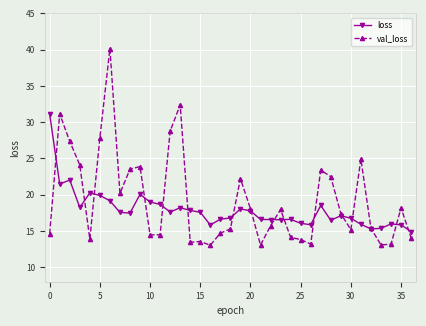

True or false: val_loss and loss intersect in this chart.

True